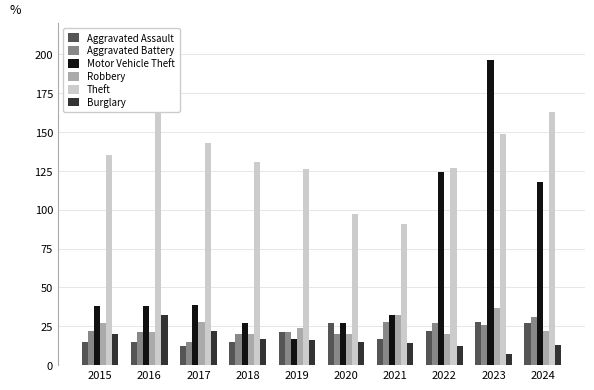

Which label corresponds to the smallest value in the chart?

2023